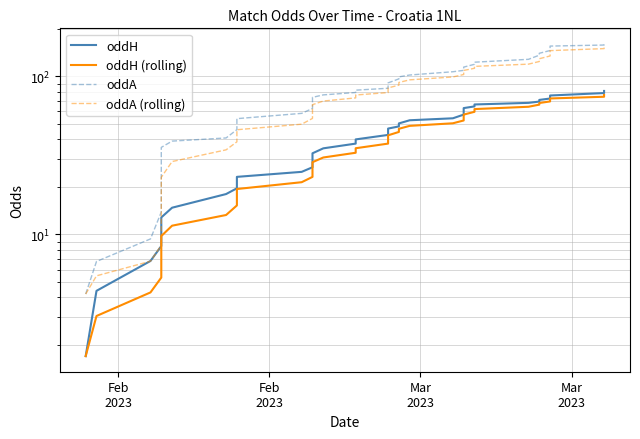

What is the average value of the oddA (rolling) series?

76.0